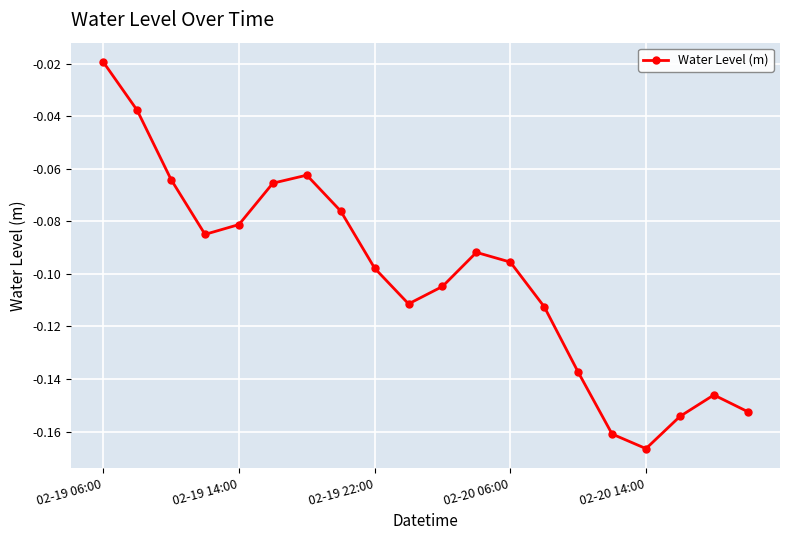

How many points are higher than both their immediate neighbors (excluding endpoints)?

3